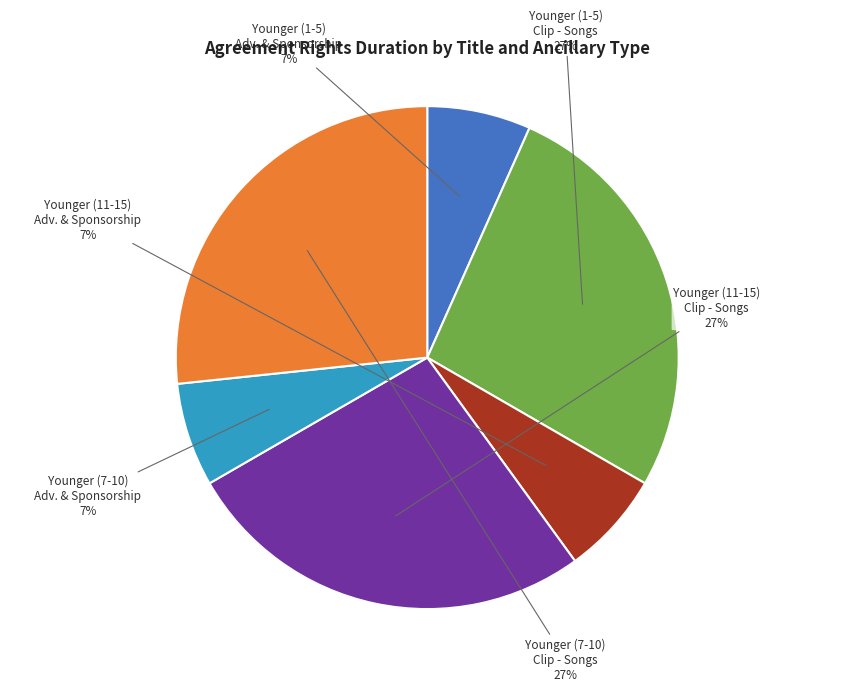

To the nearest percent, what is the average slice percentage?

17%